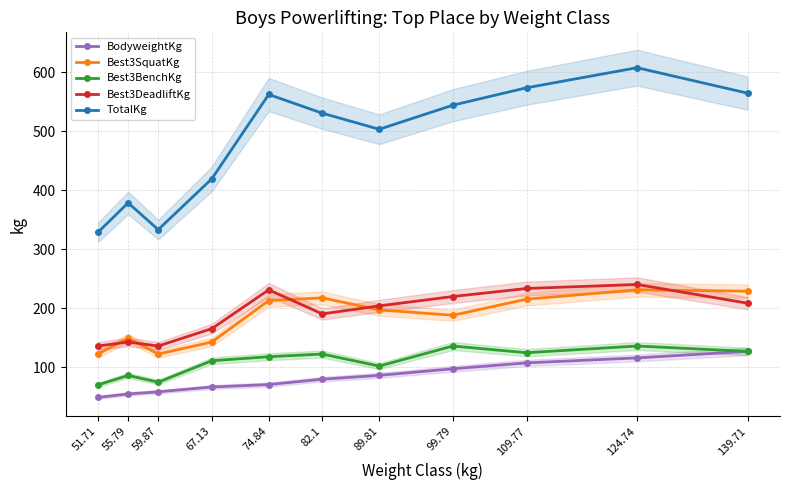

What is the average value of the Best3BenchKg series?

109.9